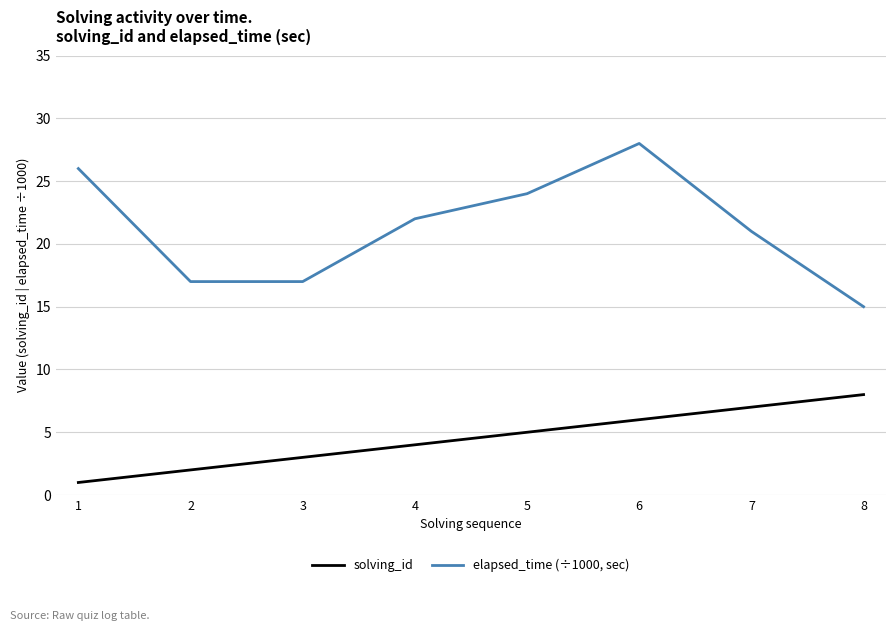

List the series in order of their overall mean, lowest first.

solving_id, elapsed_time (÷1000, sec)